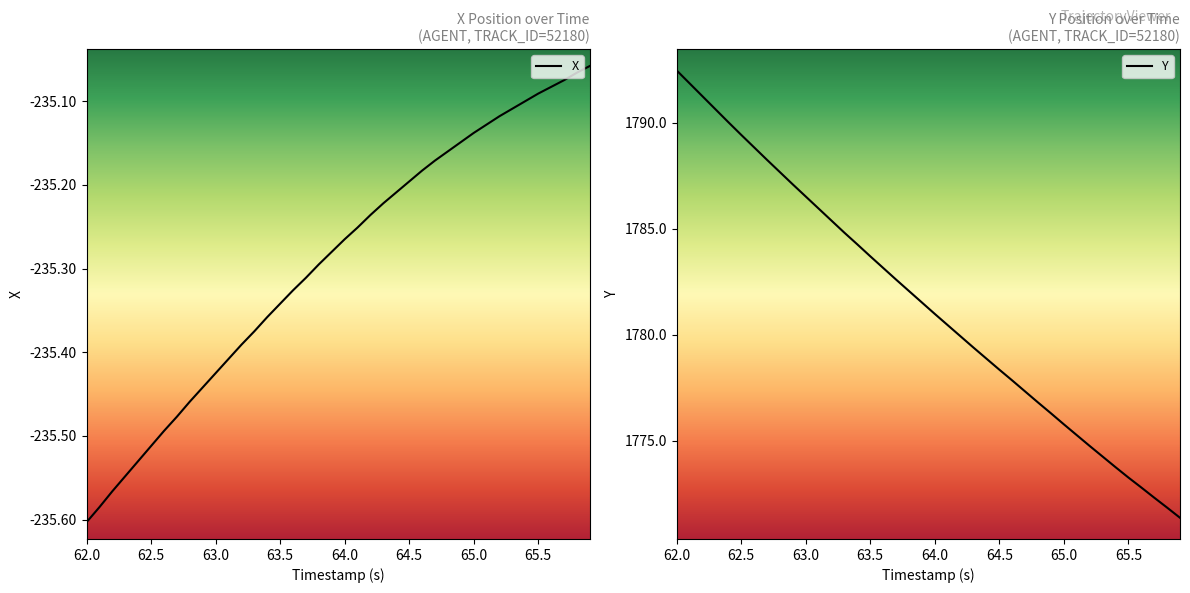

At which label does Y reach its peak?

62.0